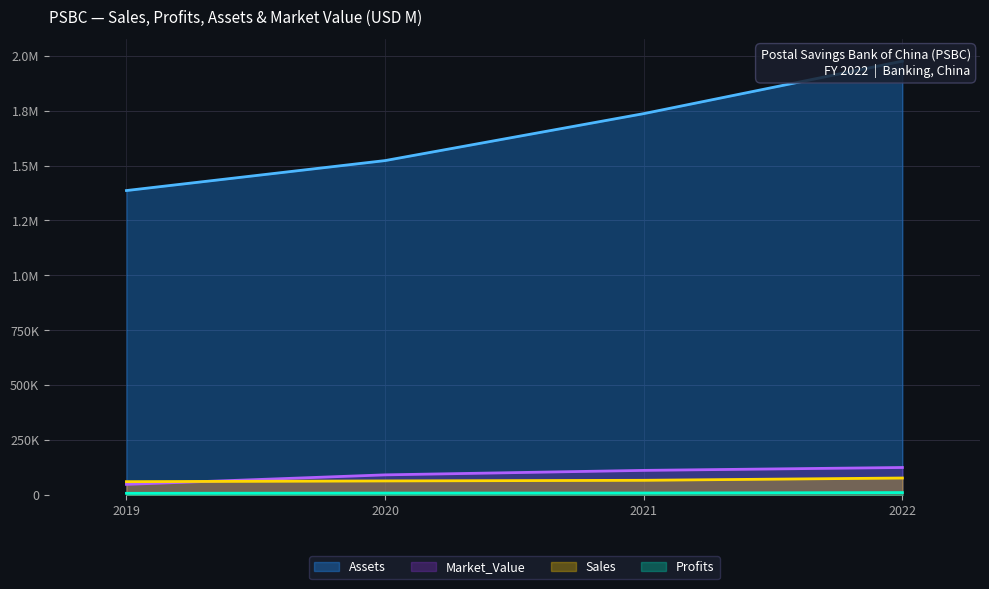

What is the difference between the highest and lowest values at 2020?

1513419.5